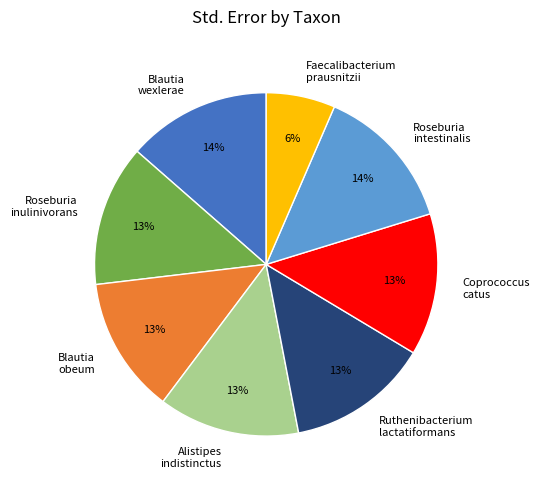

Which slice is the smallest?

Faecalibacterium prausnitzii